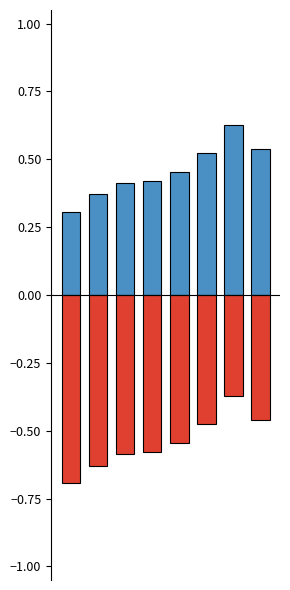

True or false: Aggravated Assault has a value of 0.2 at 2.

False